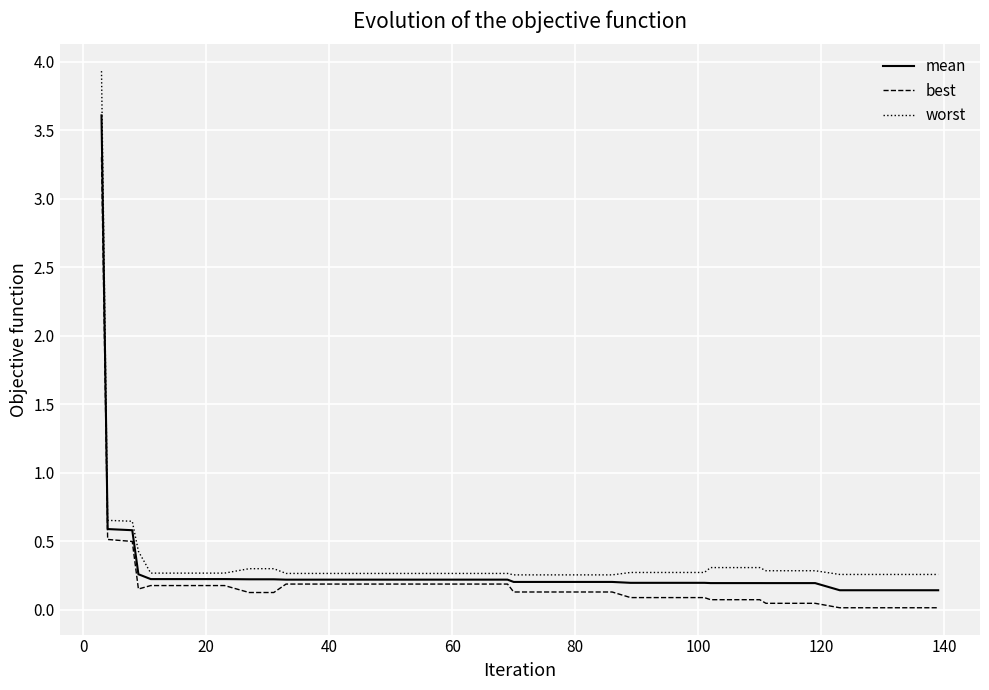

Which series has the largest range (max minus min)?

worst